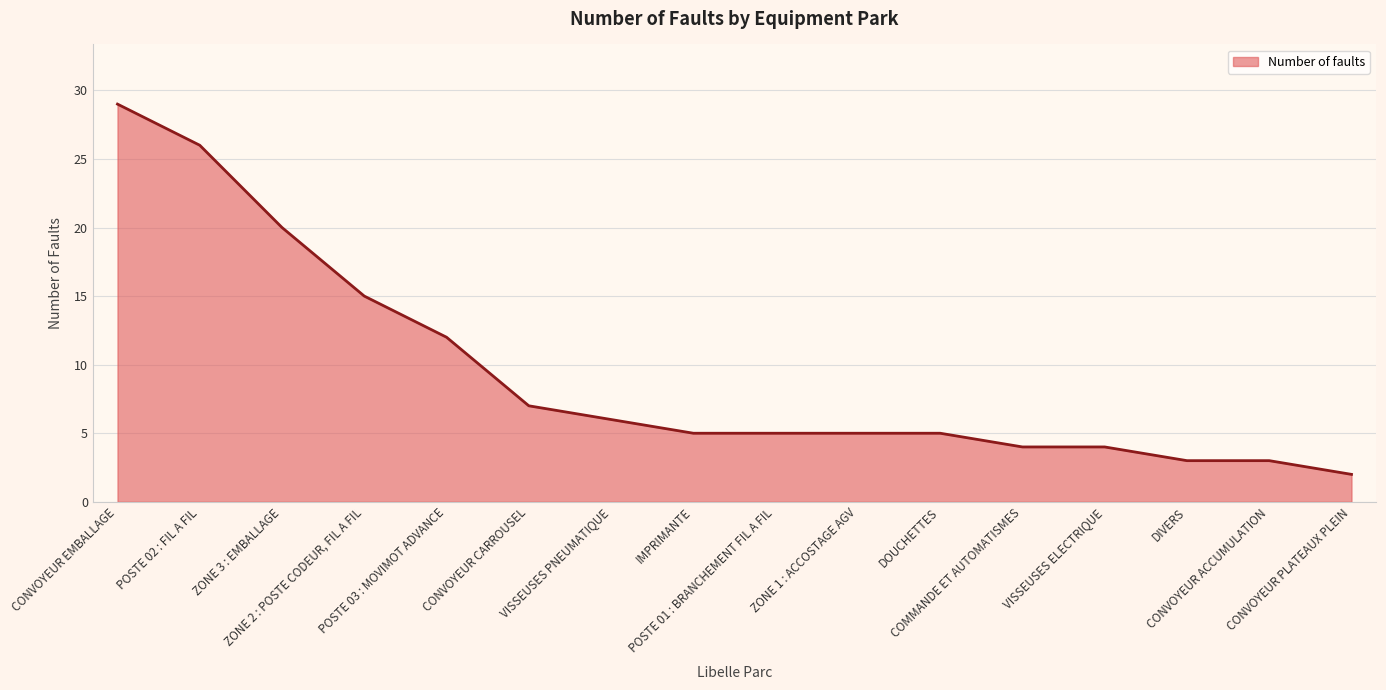

Reading left to right, list all the values displayed in this chart.

29	26	20	15	12	7	6	5	5	5	5	4	4	3	3	2